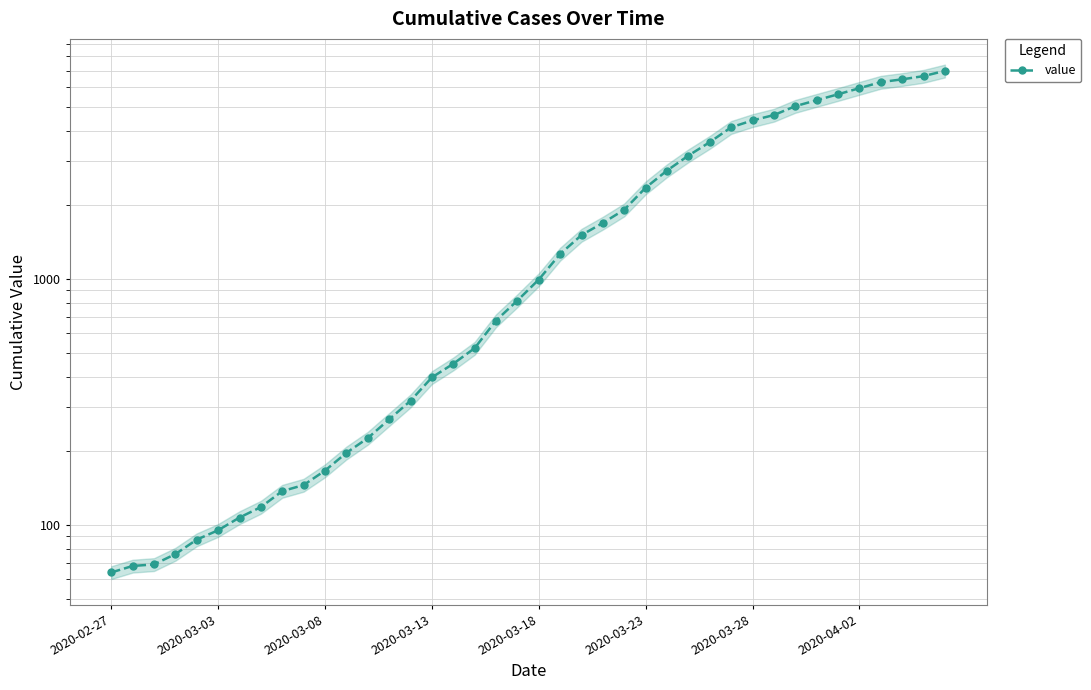

What is the change in value from 10 to 21?

+1094